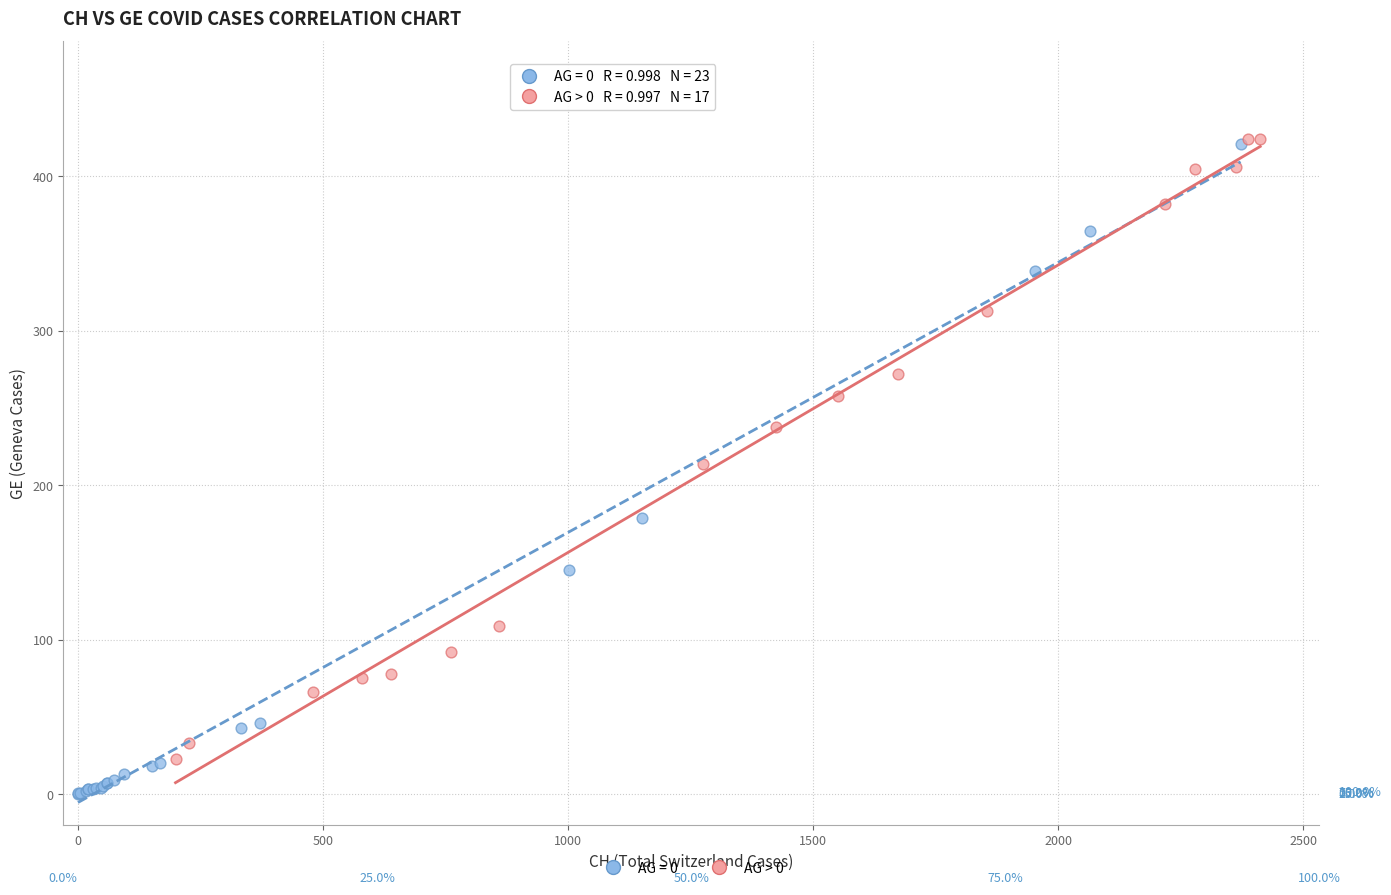

Which series reaches the minimum Y coordinate?

AG = 0